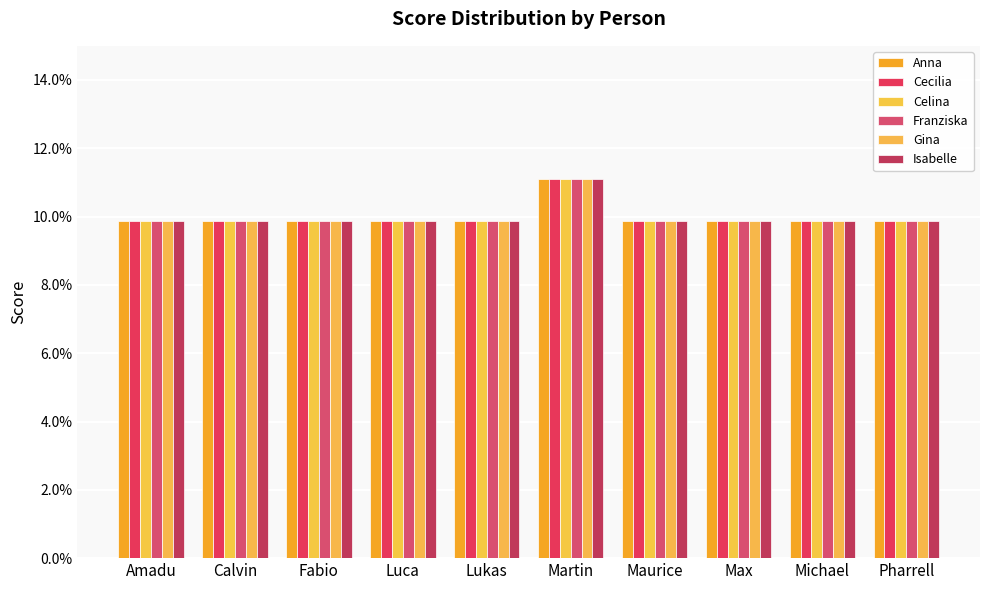

At which category is the sum across all series the highest?

Martin